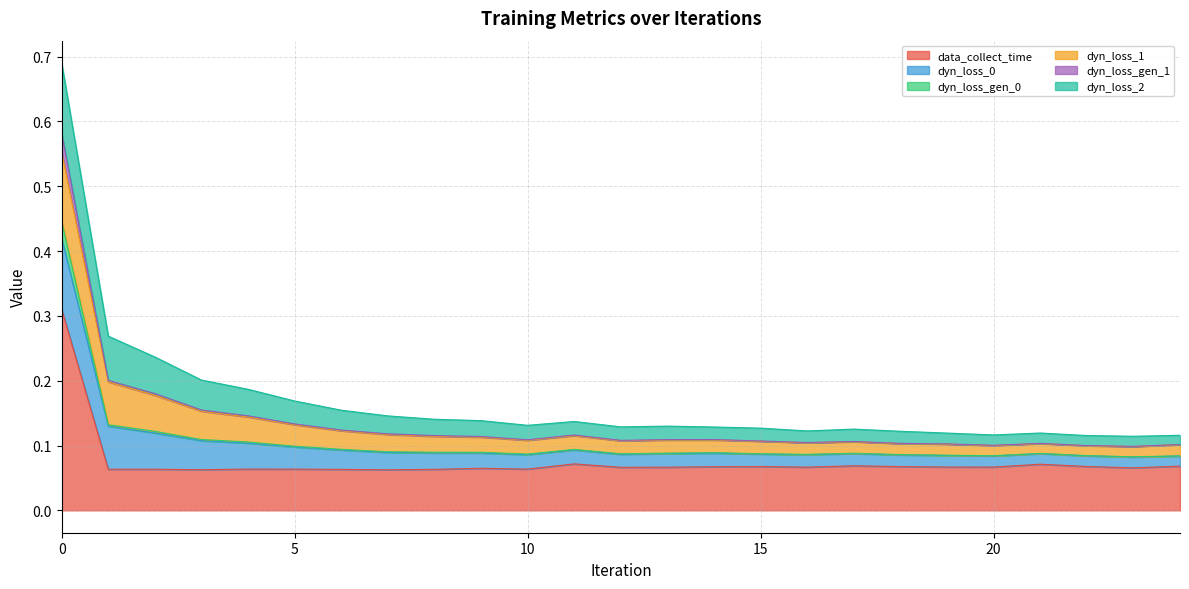

The data_collect_time series shows 0.1 at 19. True or false?

False